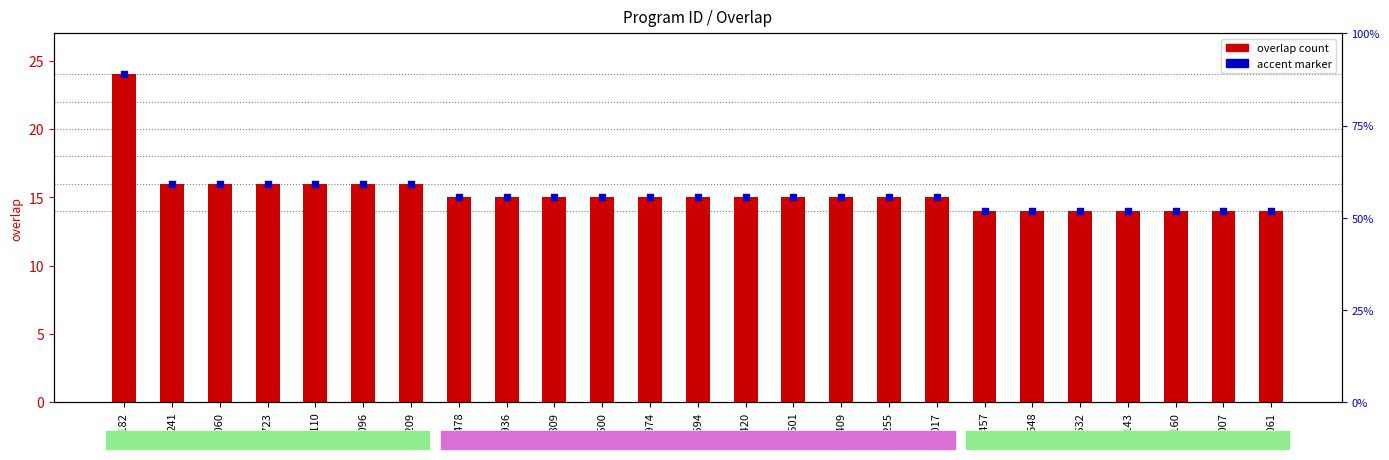

Approximately how many times larger is the value at 26060 compared to 26061?

1.1